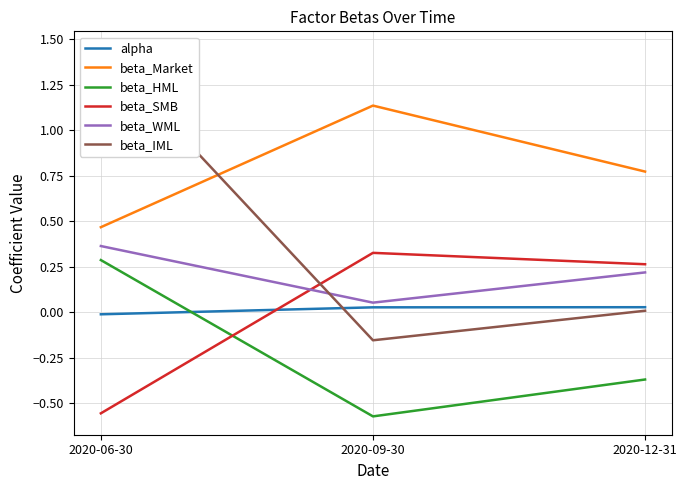

What is the difference between the maximum and minimum values in the beta_SMB series?

0.9